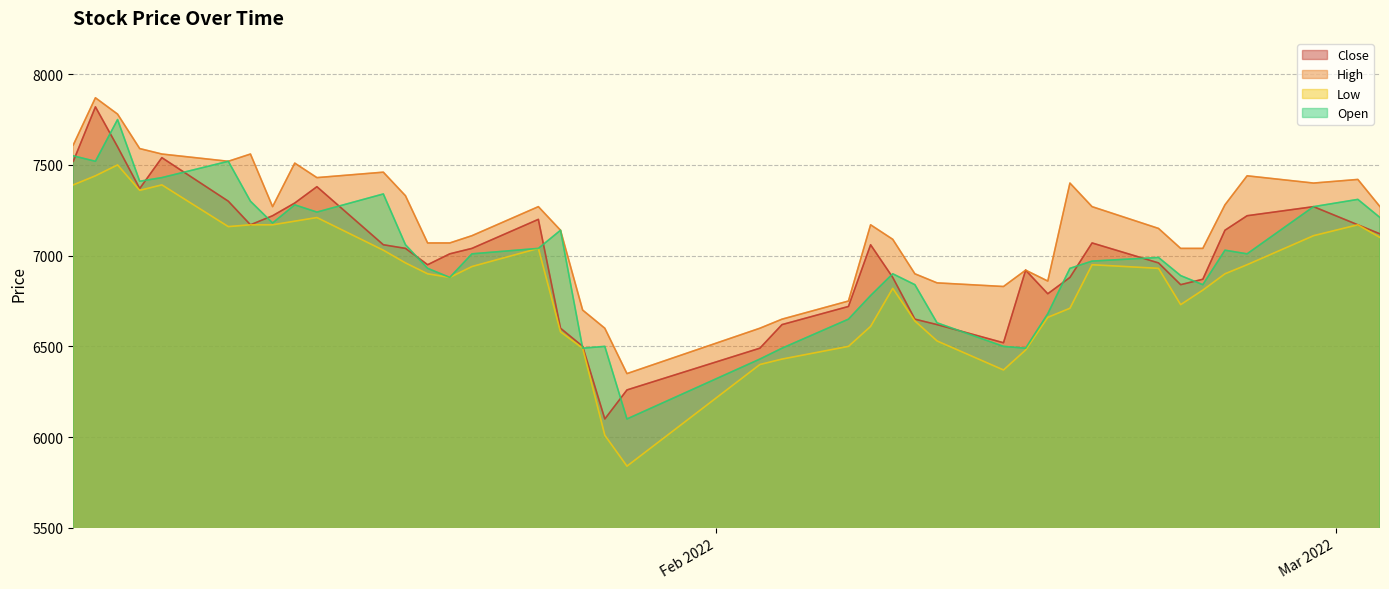

What are all the series names shown in the legend?

Close, High, Low, Open